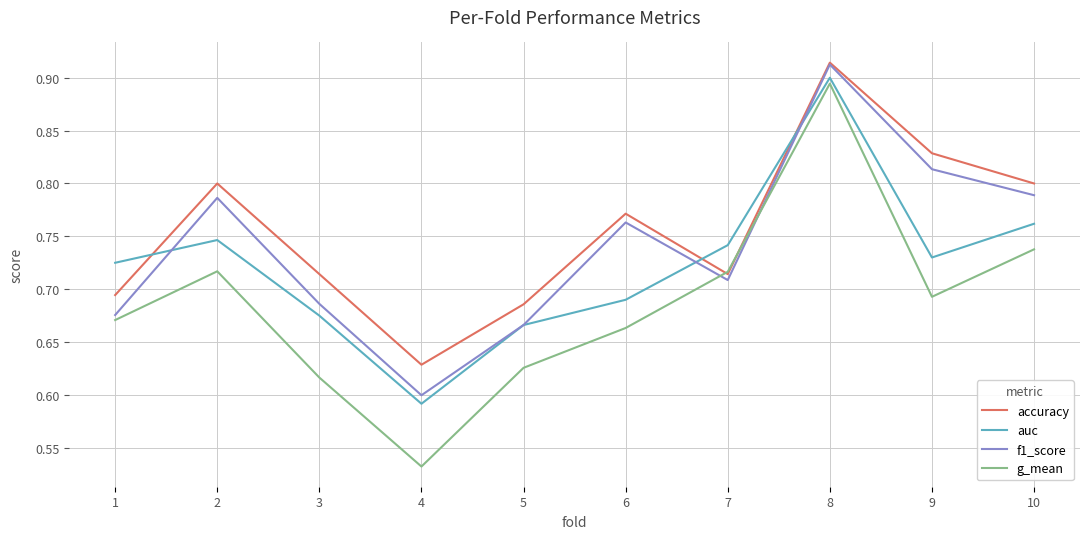

List the series in order of their overall mean, highest first.

accuracy, f1_score, auc, g_mean